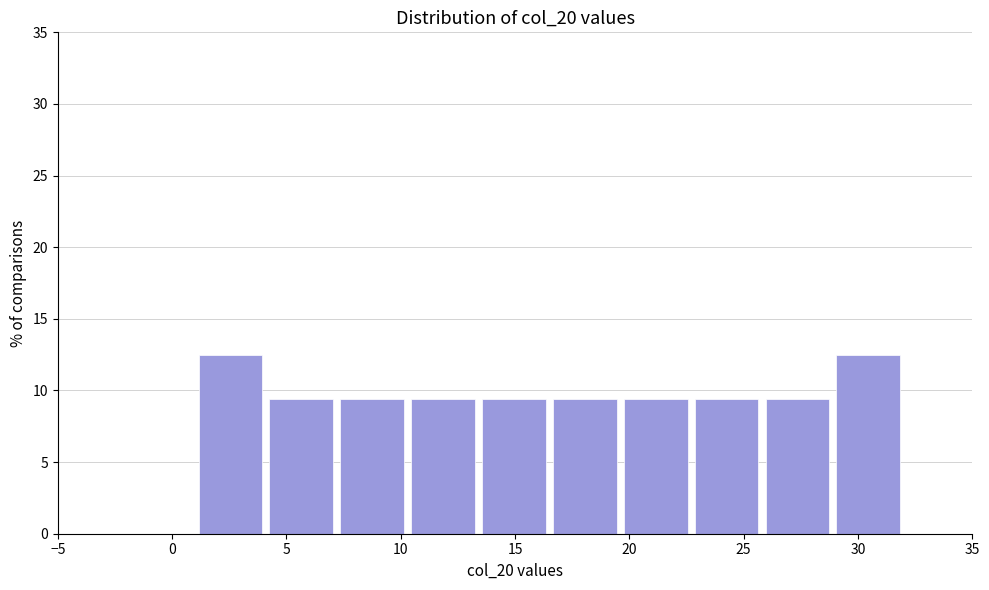

Reading left to right, list every bar in this chart as the range it spans on the x-axis followed by its height. Neither the bar edges nor the heights are printed on the chart, so give them approximately, as read against the axes.

1.0 to 4.1: 12.5
4.1 to 7.2: 9.5
7.2 to 10.3: 9.5
10.3 to 13.4: 9.5
13.4 to 16.5: 9.5
16.5 to 19.6: 9.5
19.6 to 22.7: 9.5
22.7 to 25.8: 9.5
25.8 to 28.9: 9.5
28.9 to 32.0: 12.5